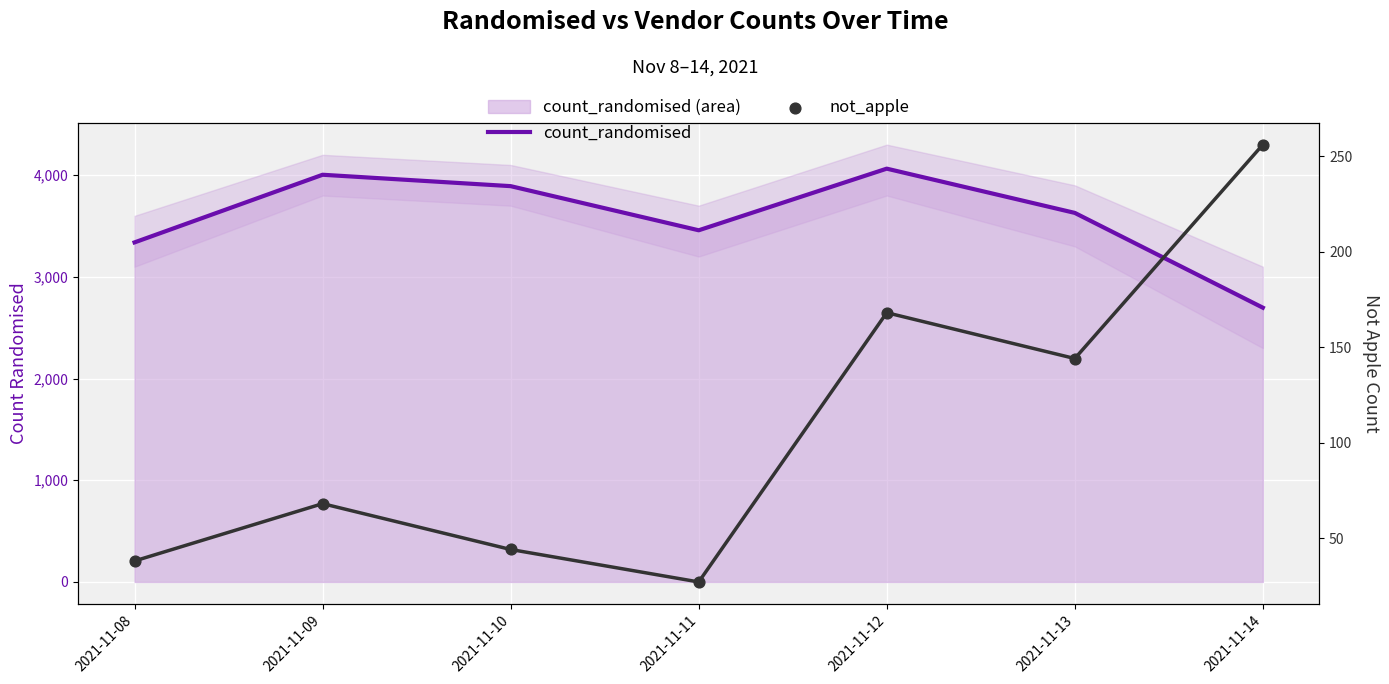

At which category is the sum across all series the highest?

2021-11-12